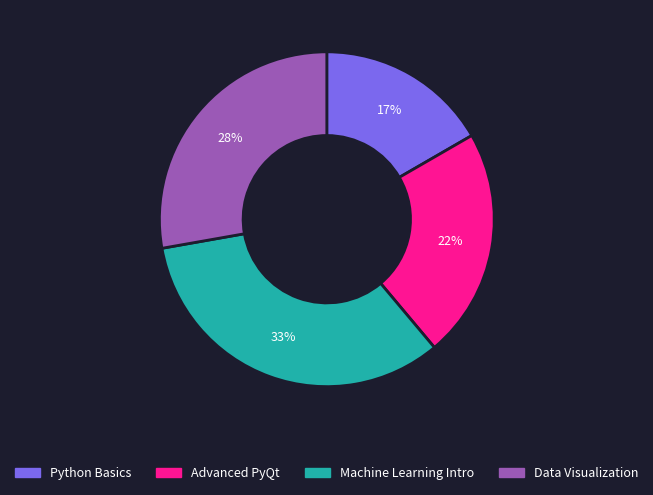

Combined, do Python Basics and Advanced PyQt account for over 50%?

No